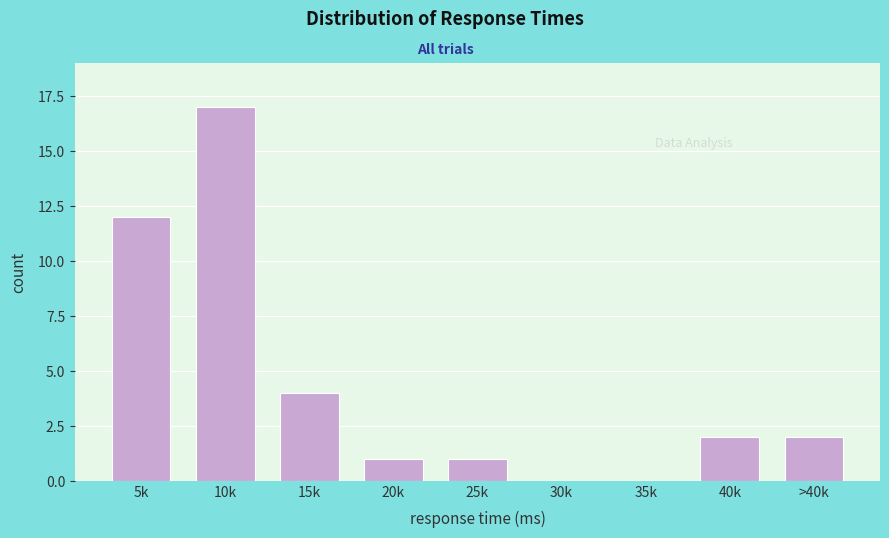

Reading left to right, what are all the values shown in this chart?

5k=12	10k=17	15k=4	20k=1	25k=1	30k=0	35k=0	40k=2	>40k=2